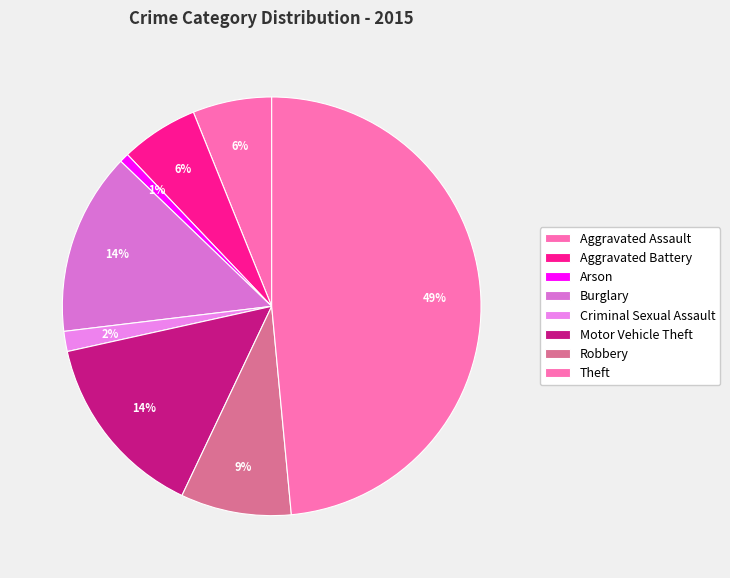

What is the total percentage of Theft and Aggravated Battery?

54.5%